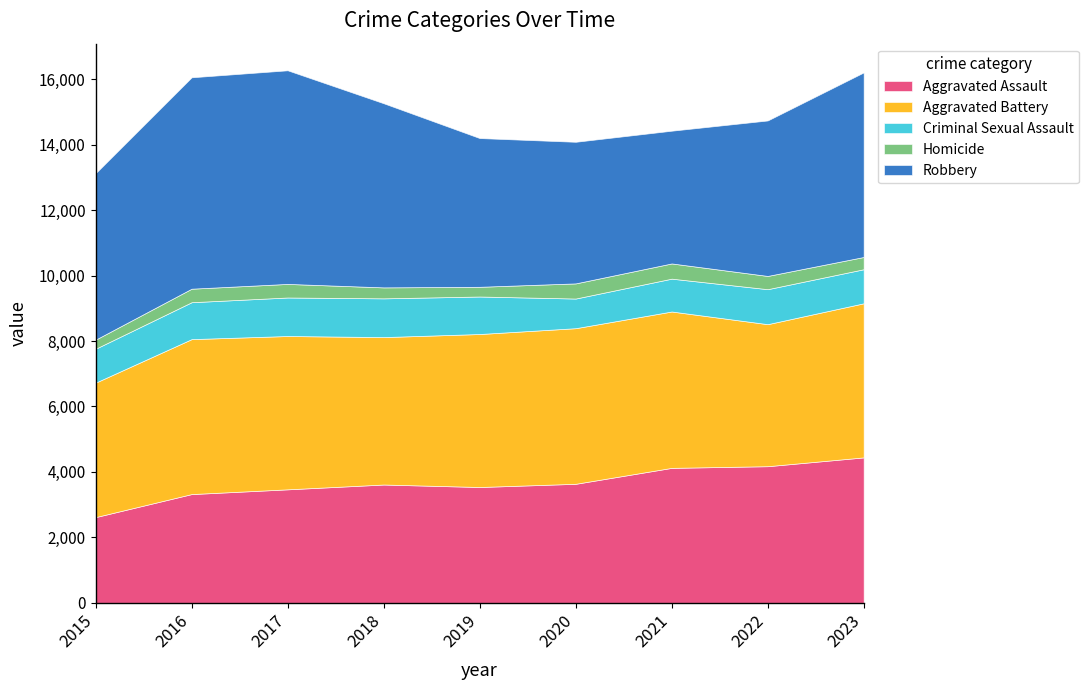

How many lines are shown in the chart?

5